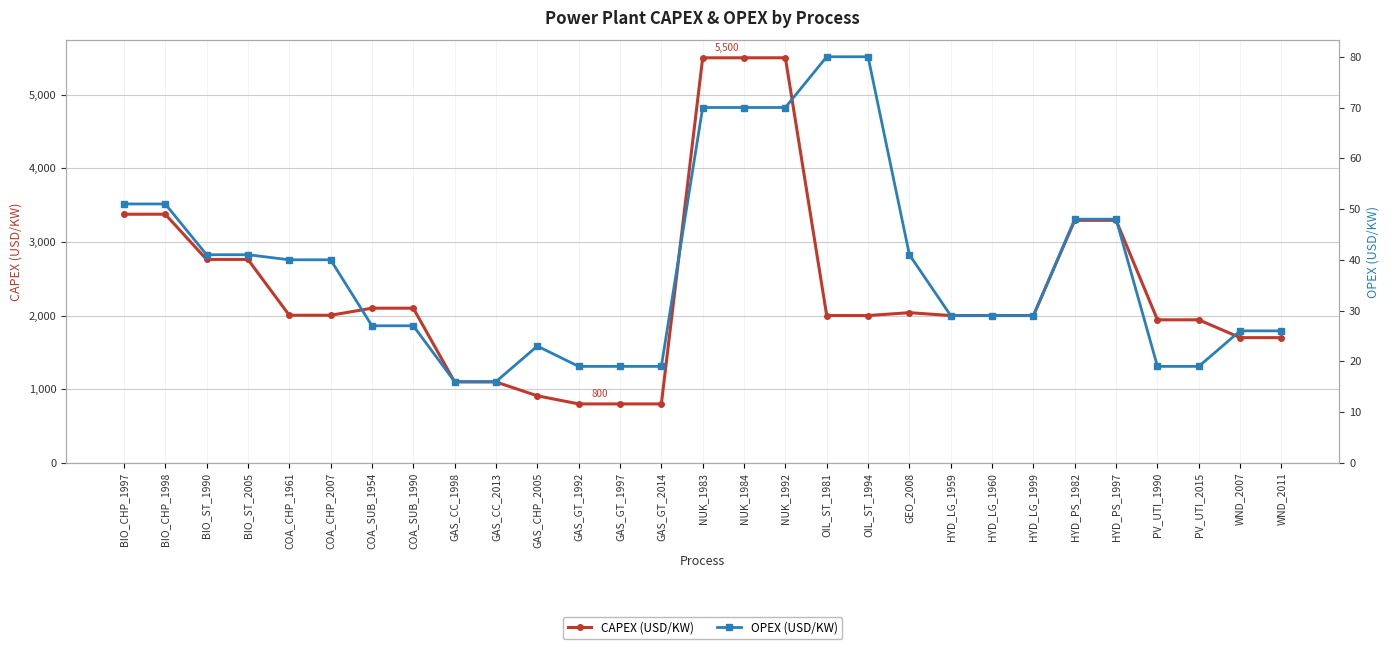

How many lines are shown in the chart?

2